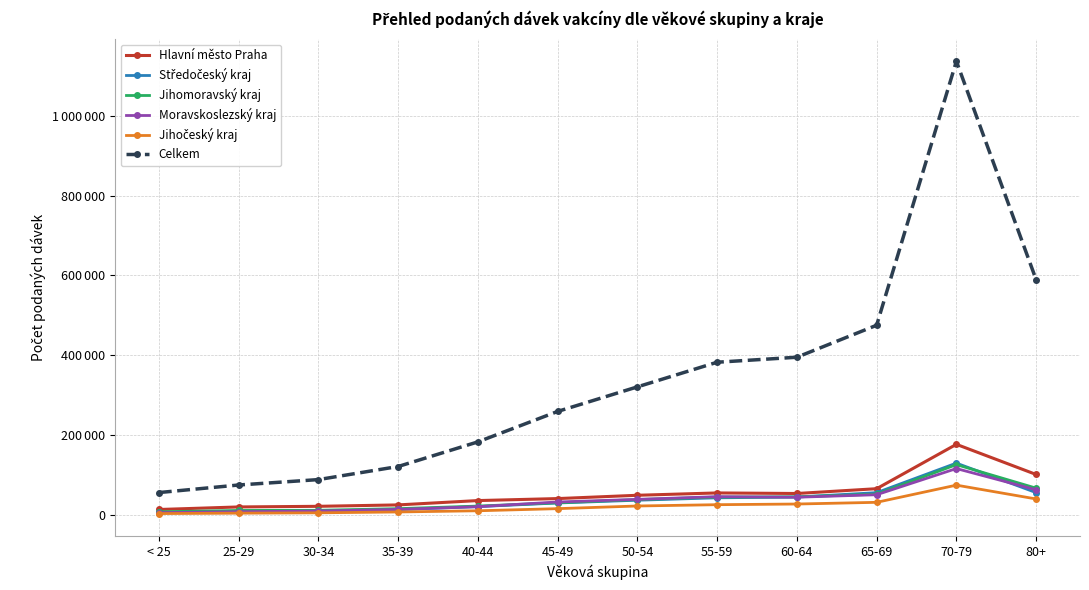

What is the sum of all Moravskoslezský kraj values?

438936